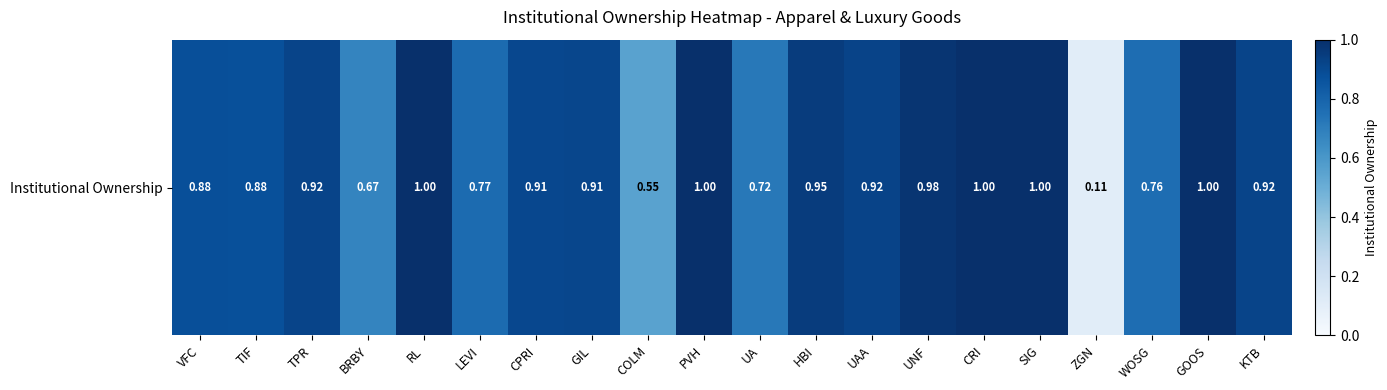

What is the difference between the maximum and minimum values?

0.9